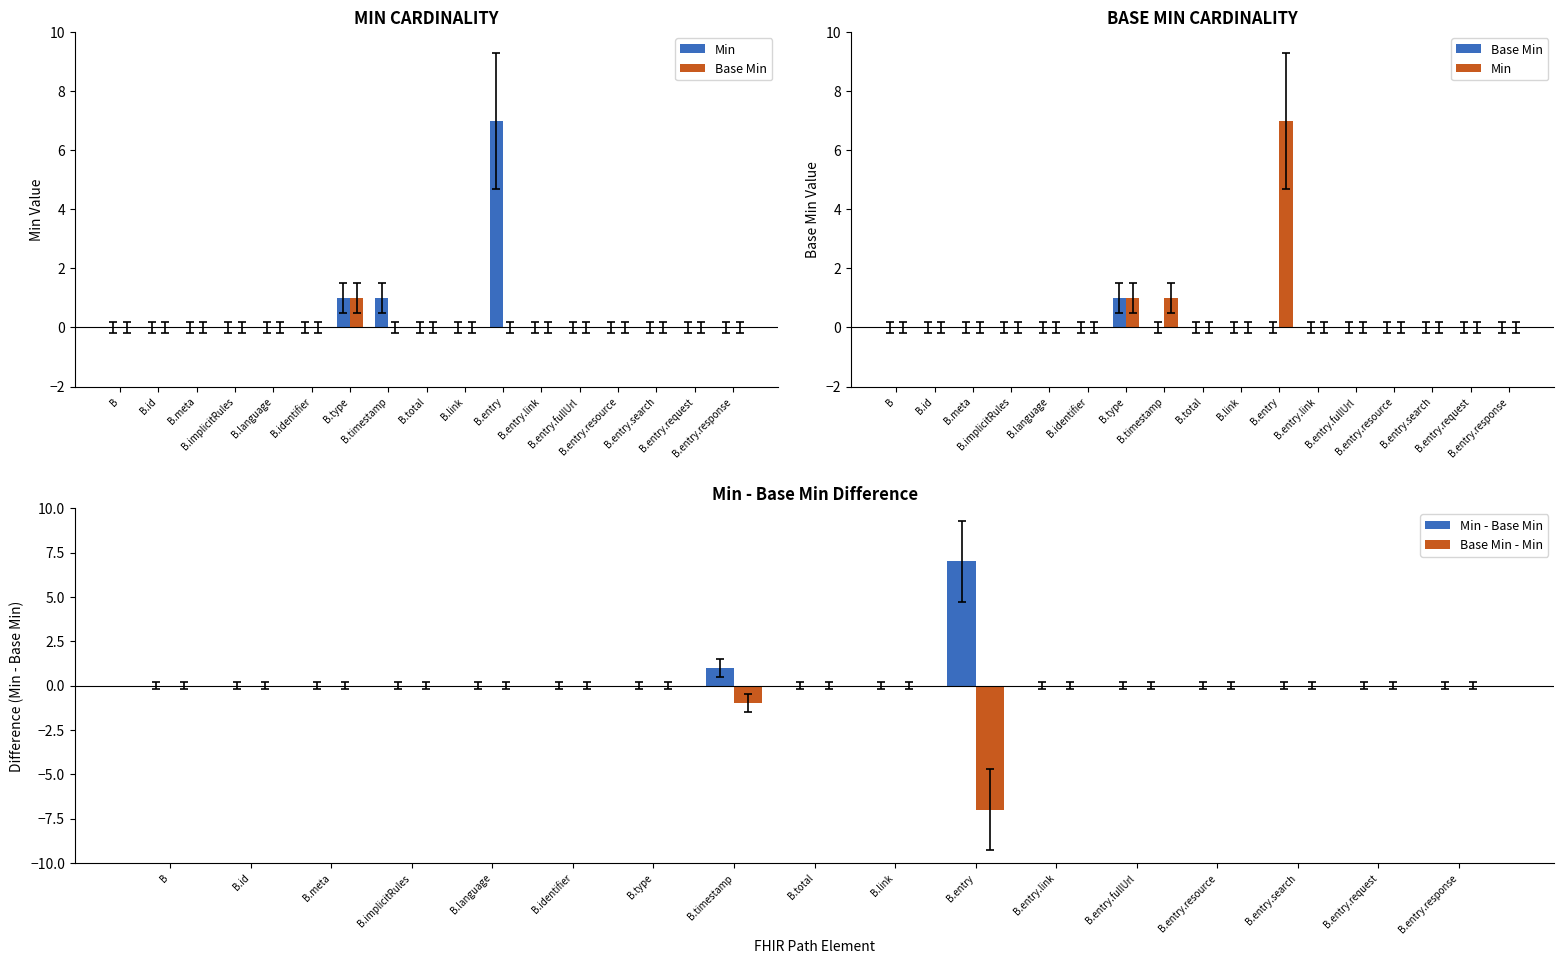

What is the difference between the maximum and second lowest values in the Base Min series?

1